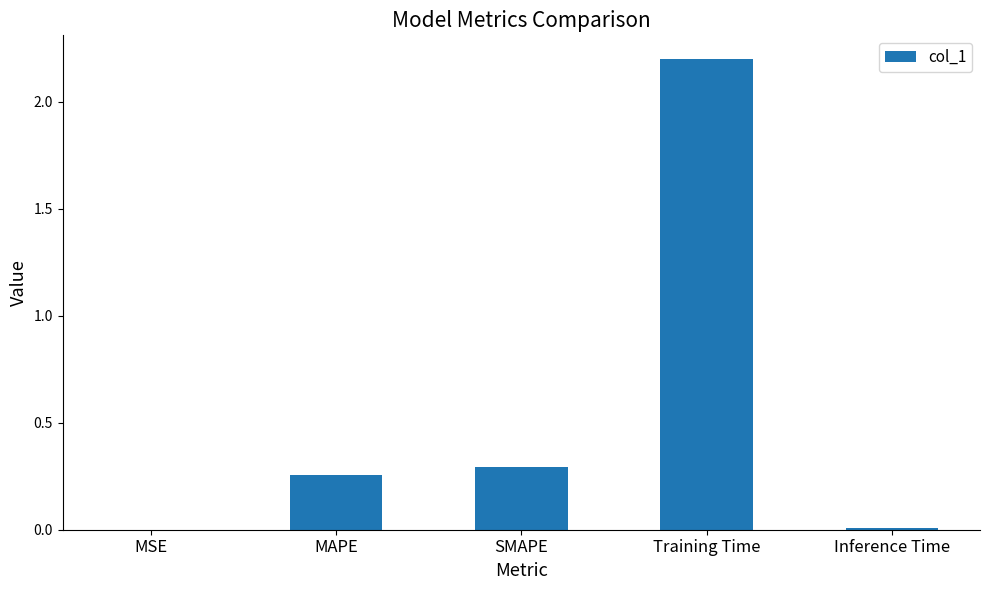

What is the greatest value displayed?

2.2